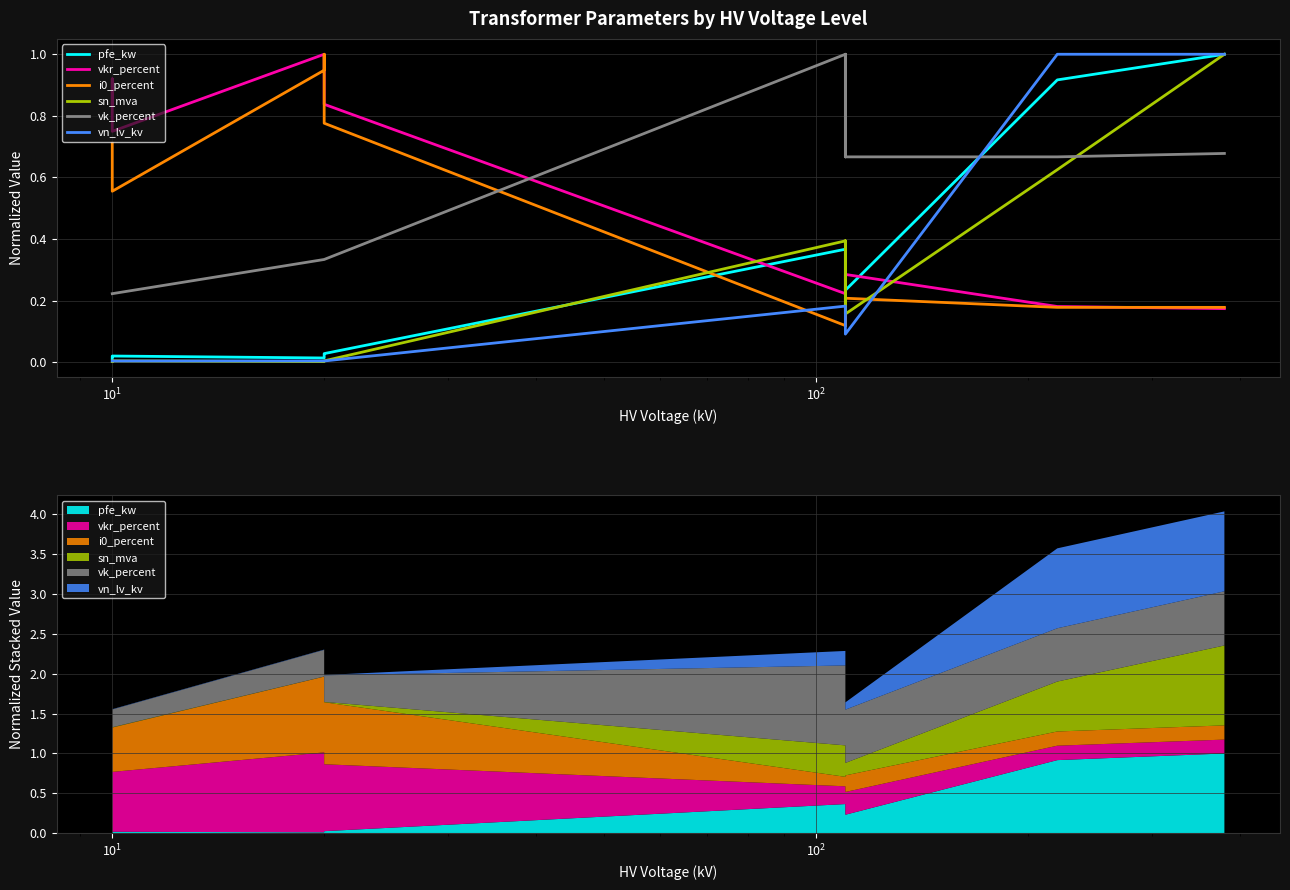

Does the chart display data point markers on the line(s)?

No